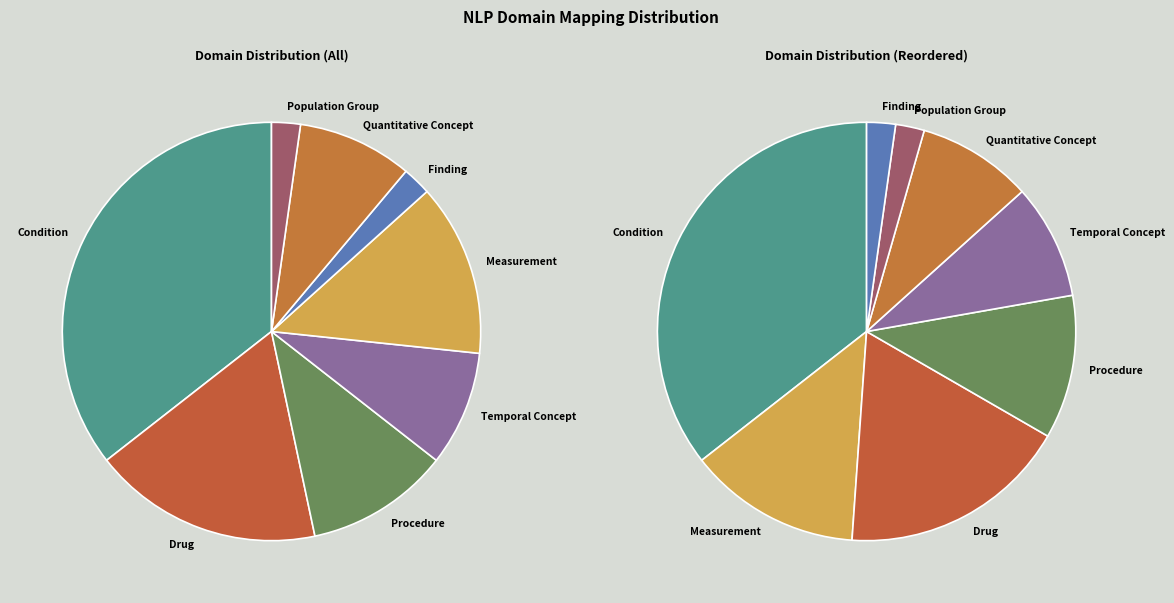

Between Finding and Temporal Concept, which is larger?

Temporal Concept